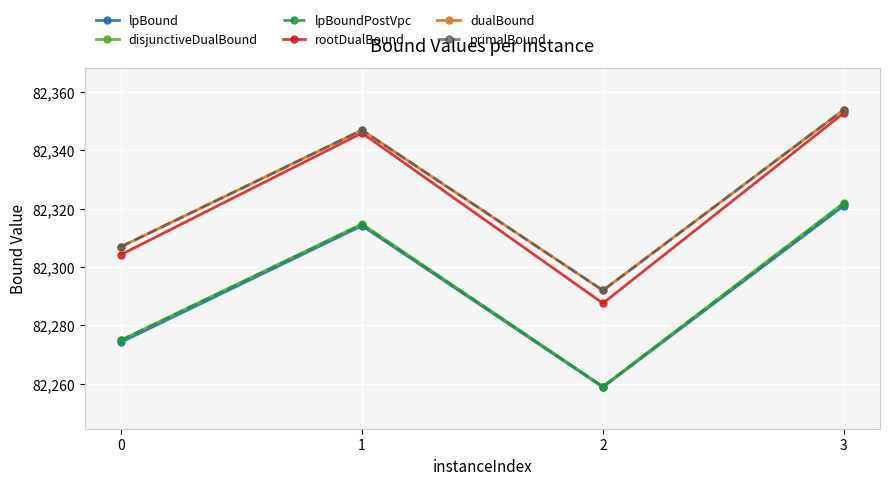

Does the chart have visible grid lines?

Yes